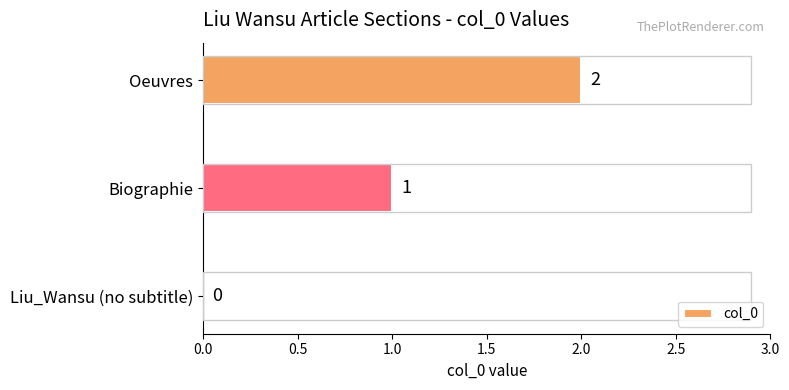

At which label is the value closest to 1?

Biographie